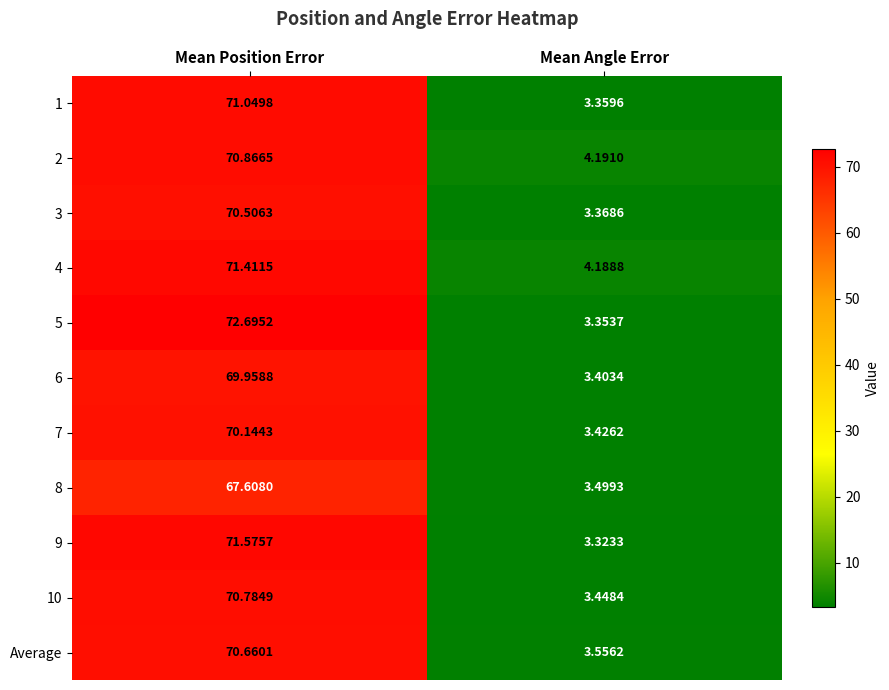

At which label does 2 reach its peak?

Mean Position Error